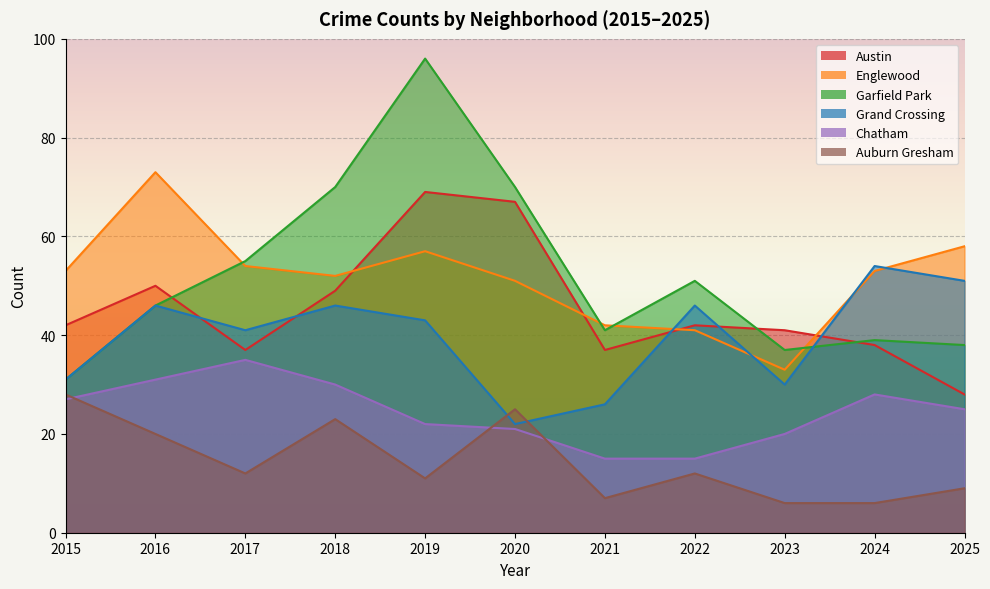

Rank the series at 2025 from highest to lowest value.

Englewood, Grand Crossing, Garfield Park, Austin, Chatham, Auburn Gresham